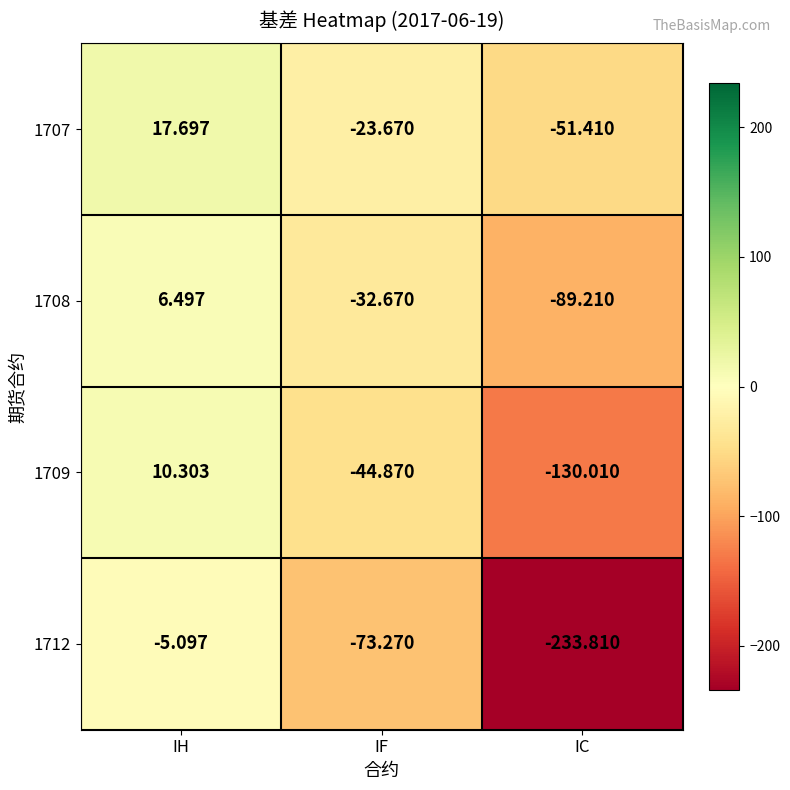

What is the minimum value shown in the chart?

-233.8